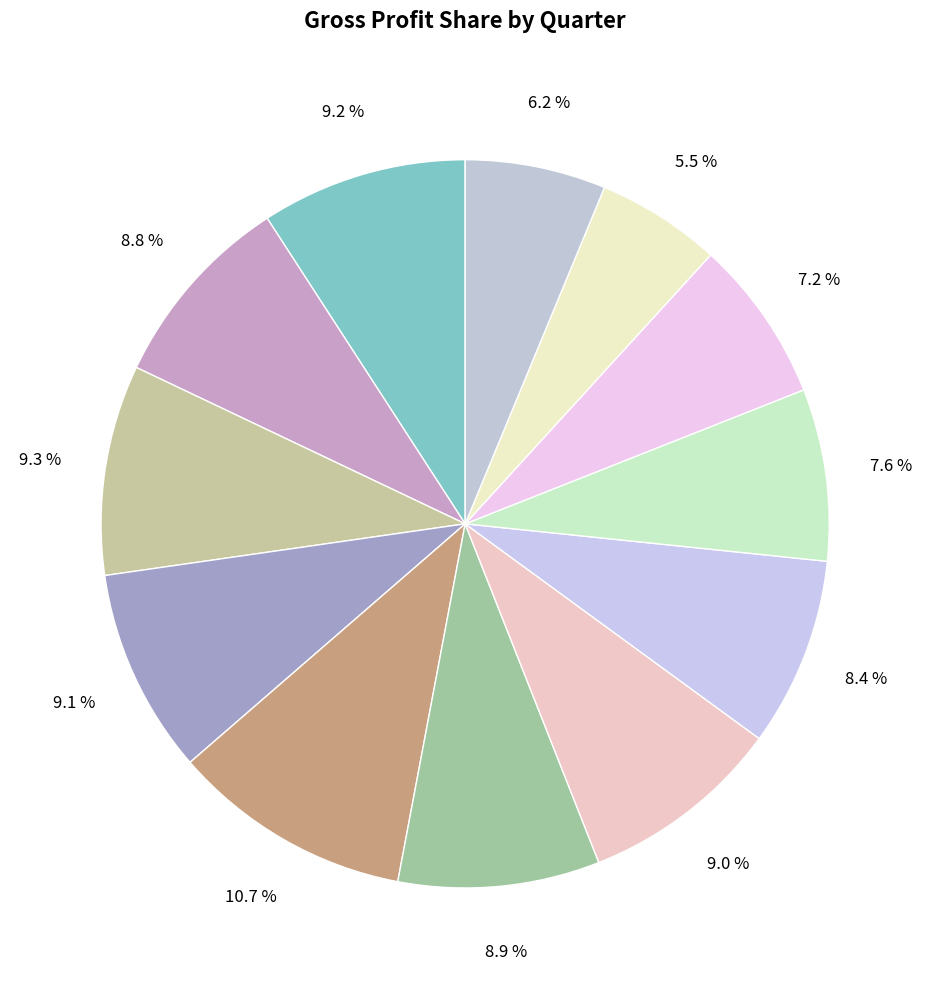

How many slices are in this pie chart?

12